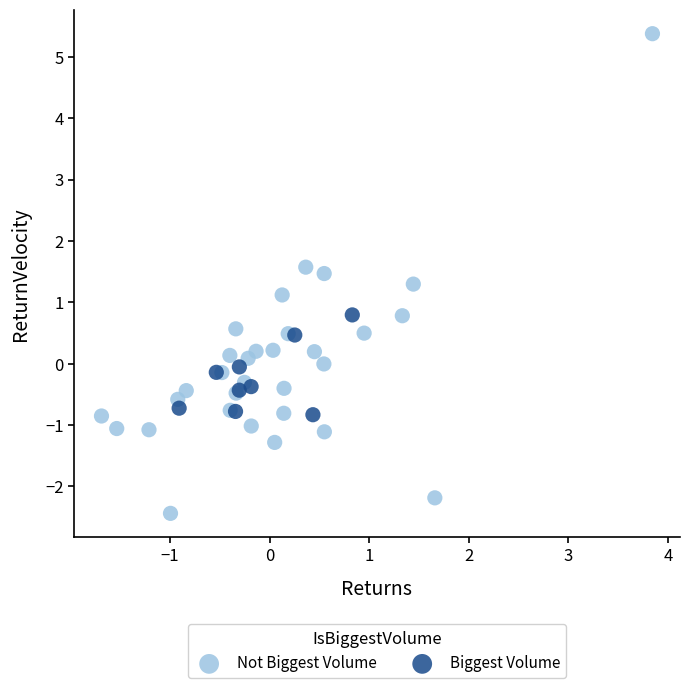

Which series reaches the maximum Y coordinate?

Not Biggest Volume